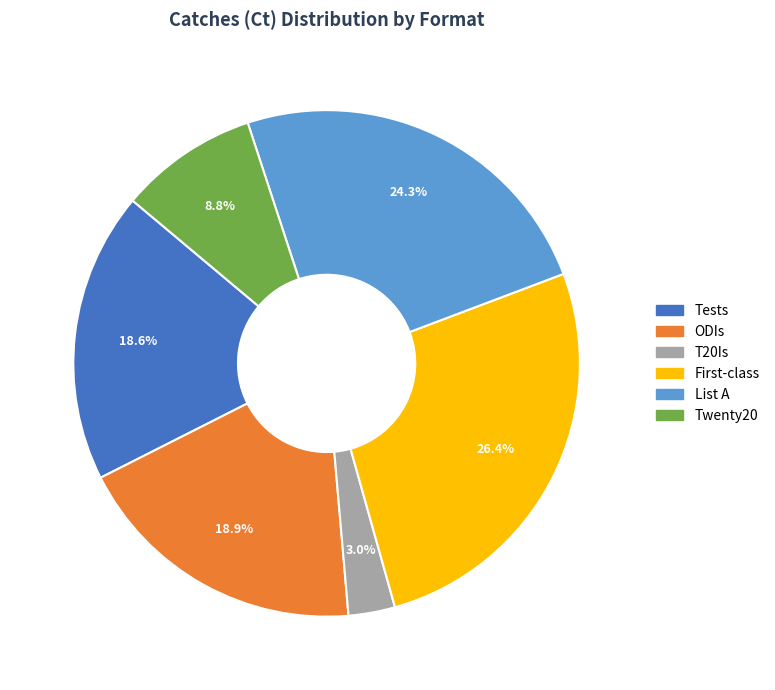

Does any single category account for the majority?

No